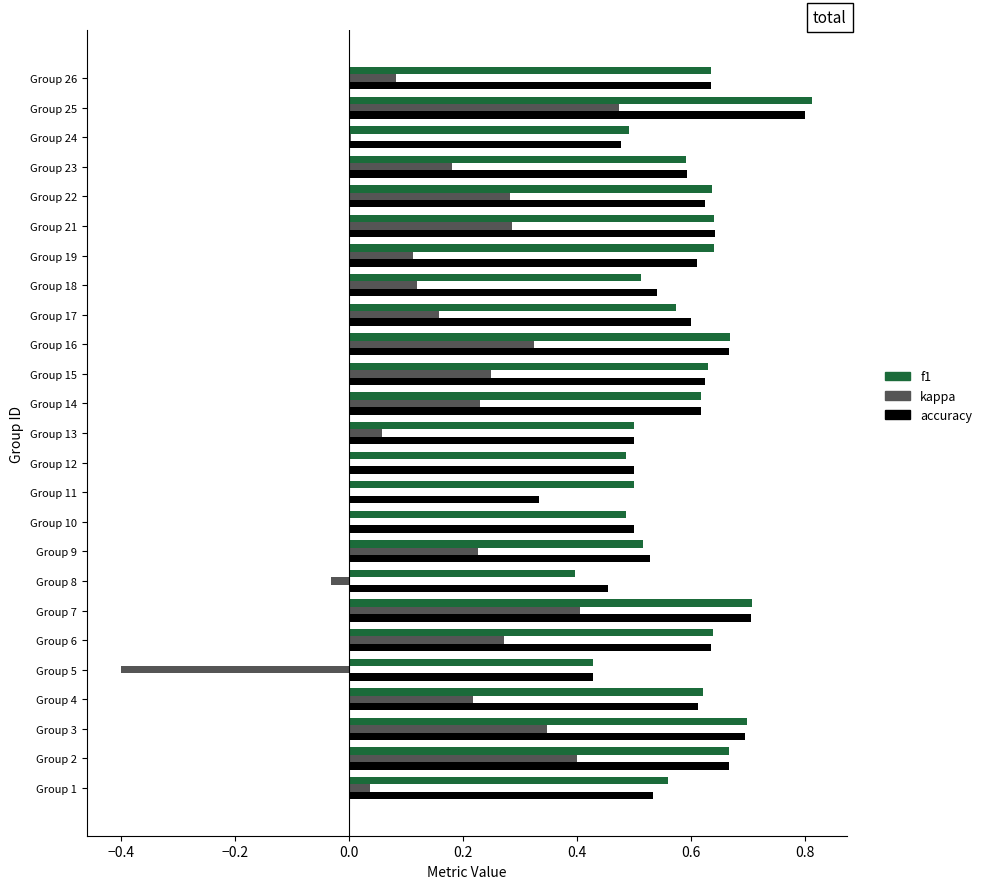

What is the sum of all accuracy values?

14.5